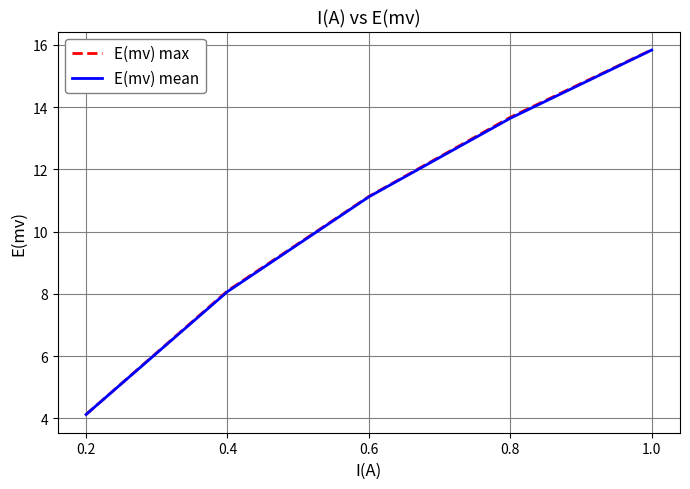

What is the sum of all E(mv) max values?

52.9